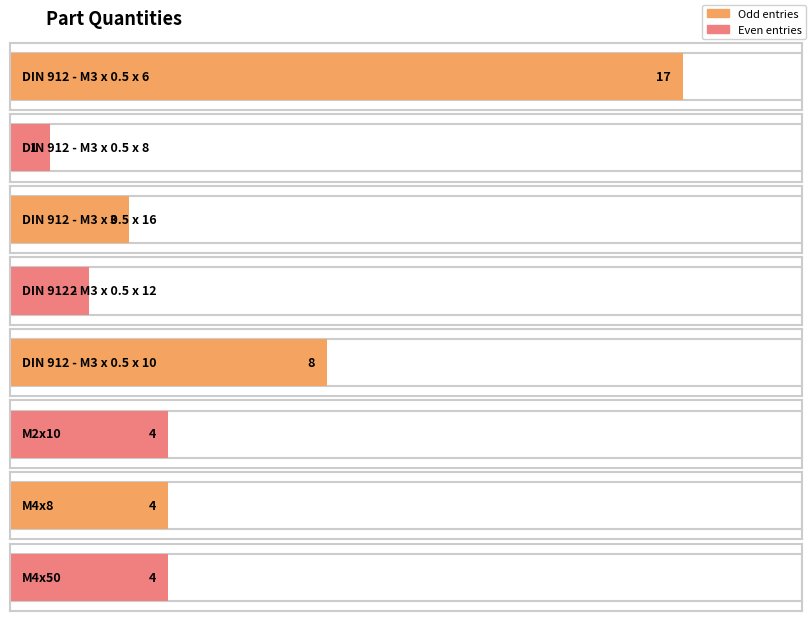

What is the sum of the values at DIN 912 - M3 x 0.5 x 12 and DIN 912 - M3 x 0.5 x 8?

3